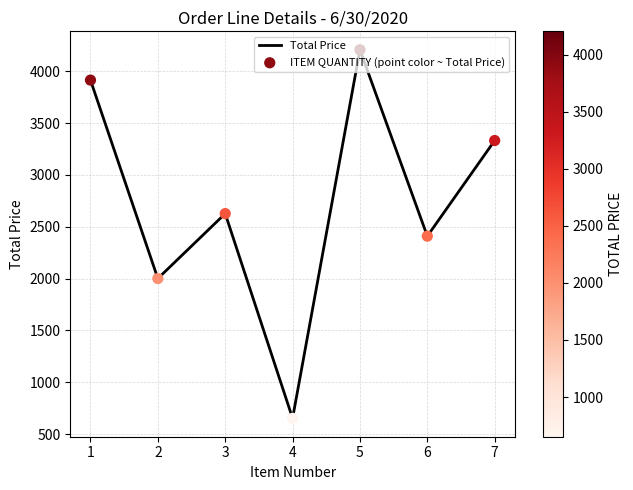

Is it true that the value at 3 is 4611.7?

False